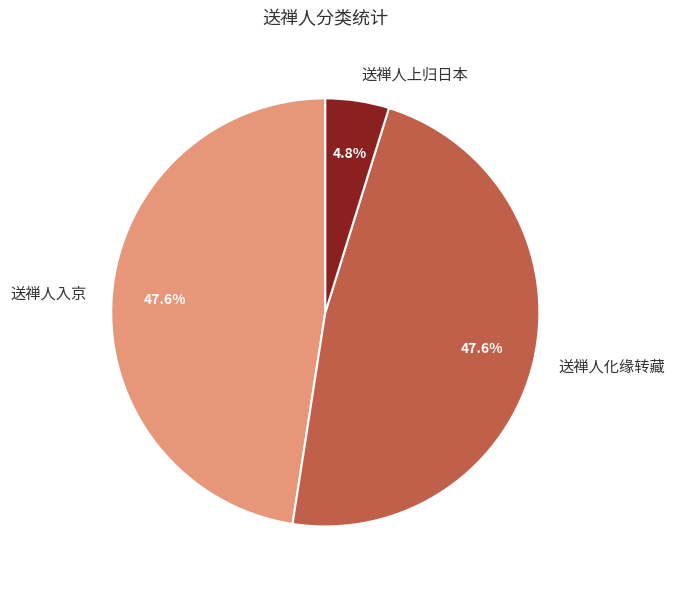

Is there any slice that represents more than half of the pie?

No